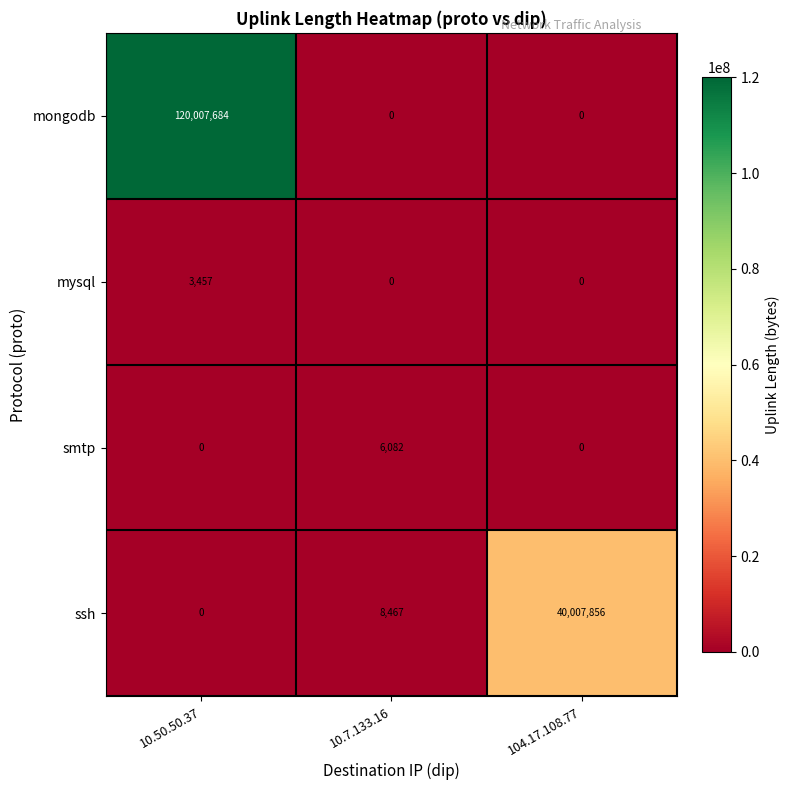

Is it true that smtp equals 6082 at 10.7.133.16?

True